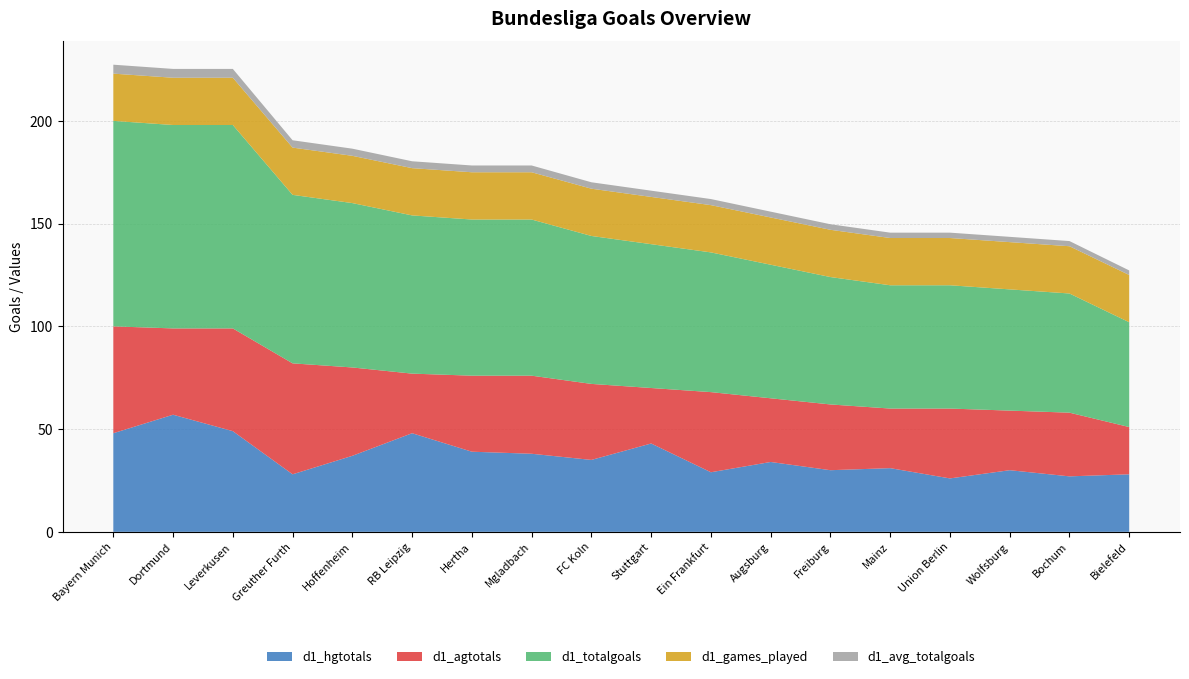

Reading right to left, transcribe all the data shown in this chart.

d1_hgtotals: Bielefeld=28.0	Bochum=27.0	Wolfsburg=30.0	Union Berlin=26.0	Mainz=31.0	Freiburg=30.0	Augsburg=34.0	Ein Frankfurt=29.0	Stuttgart=43.0	FC Koln=35.0	Mgladbach=38.0	Hertha=39.0	RB Leipzig=48.0	Hoffenheim=37.0	Greuther Furth=28.0	Leverkusen=49.0	Dortmund=57.0	Bayern Munich=48.0
d1_agtotals: Bielefeld=23.0	Bochum=31.0	Wolfsburg=29.0	Union Berlin=34.0	Mainz=29.0	Freiburg=32.0	Augsburg=31.0	Ein Frankfurt=39.0	Stuttgart=27.0	FC Koln=37.0	Mgladbach=38.0	Hertha=37.0	RB Leipzig=29.0	Hoffenheim=43.0	Greuther Furth=54.0	Leverkusen=50.0	Dortmund=42.0	Bayern Munich=52.0
d1_totalgoals: Bielefeld=51.0	Bochum=58.0	Wolfsburg=59.0	Union Berlin=60.0	Mainz=60.0	Freiburg=62.0	Augsburg=65.0	Ein Frankfurt=68.0	Stuttgart=70.0	FC Koln=72.0	Mgladbach=76.0	Hertha=76.0	RB Leipzig=77.0	Hoffenheim=80.0	Greuther Furth=82.0	Leverkusen=99.0	Dortmund=99.0	Bayern Munich=100.0
d1_games_played: Bielefeld=23.0	Bochum=23.0	Wolfsburg=23.0	Union Berlin=23.0	Mainz=23.0	Freiburg=23.0	Augsburg=23.0	Ein Frankfurt=23.0	Stuttgart=23.0	FC Koln=23.0	Mgladbach=23.0	Hertha=23.0	RB Leipzig=23.0	Hoffenheim=23.0	Greuther Furth=23.0	Leverkusen=23.0	Dortmund=23.0	Bayern Munich=23.0
d1_avg_totalgoals: Bielefeld=2.2	Bochum=2.5	Wolfsburg=2.6	Union Berlin=2.6	Mainz=2.6	Freiburg=2.7	Augsburg=2.8	Ein Frankfurt=3.0	Stuttgart=3.0	FC Koln=3.1	Mgladbach=3.3	Hertha=3.3	RB Leipzig=3.4	Hoffenheim=3.5	Greuther Furth=3.6	Leverkusen=4.3	Dortmund=4.3	Bayern Munich=4.3